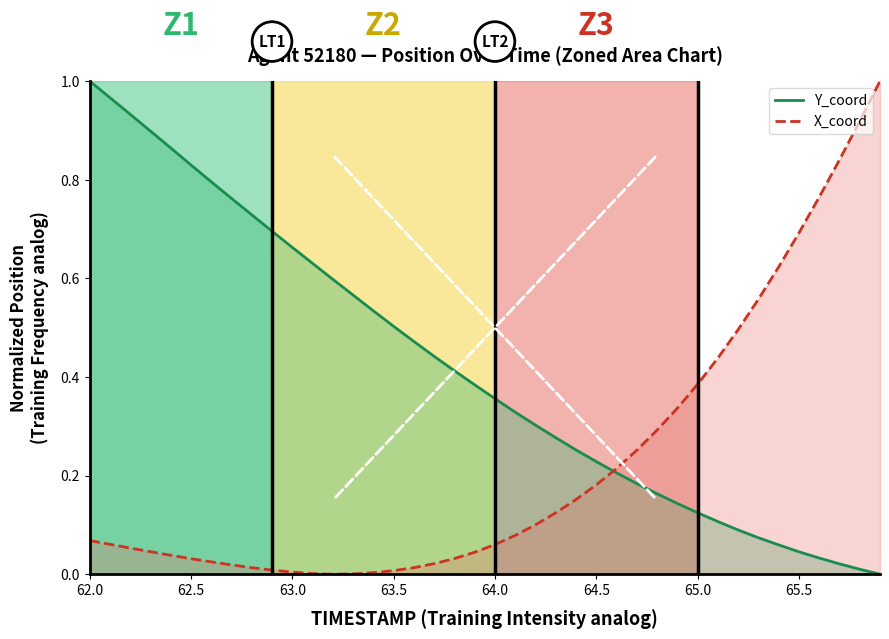

What is the average value of the Y_coord line series?

0.4